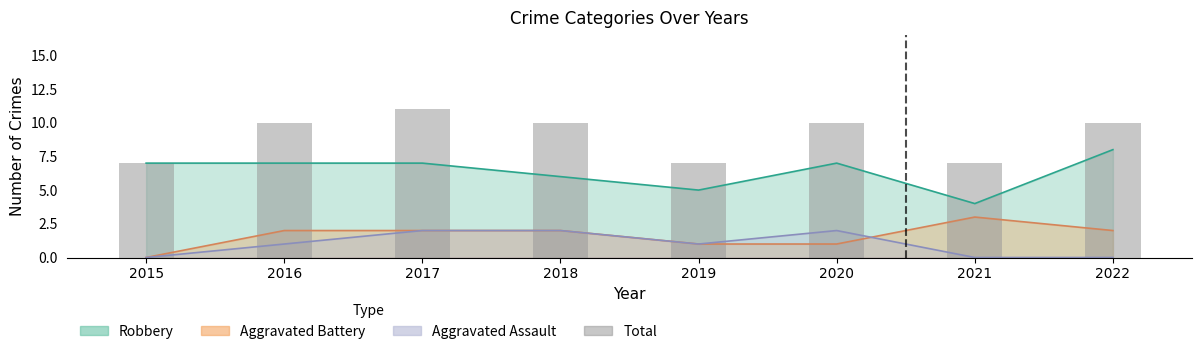

What is the value of the 6th bar from the left?

10